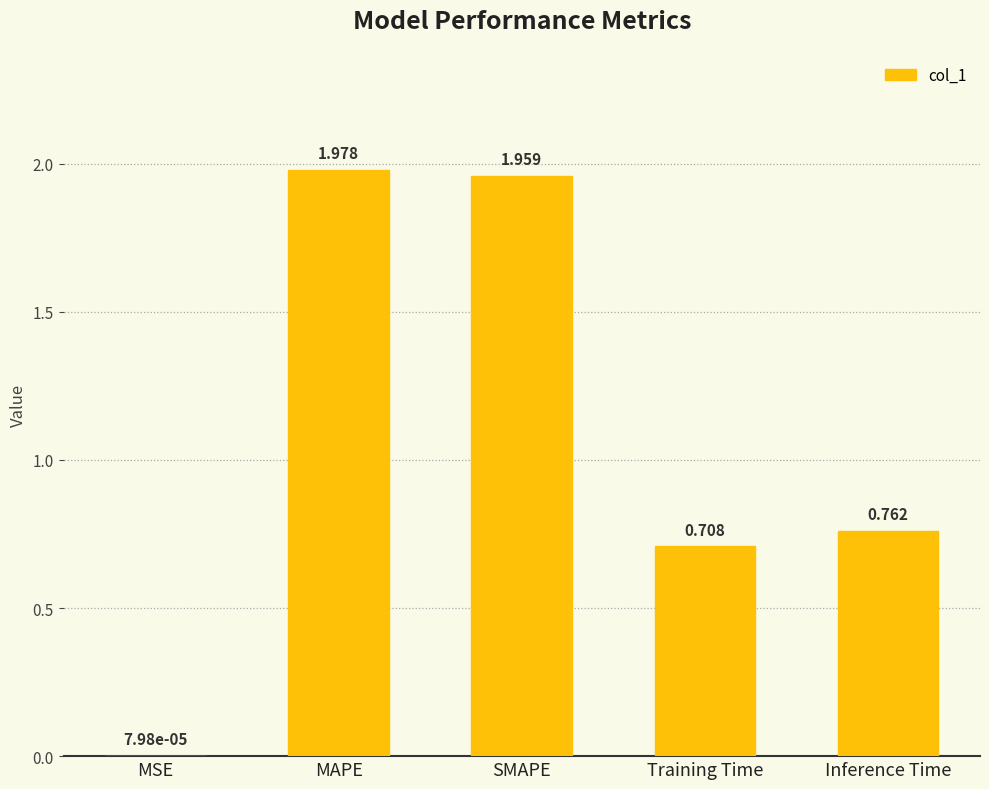

Where is the data nearest to the value 0?

MSE